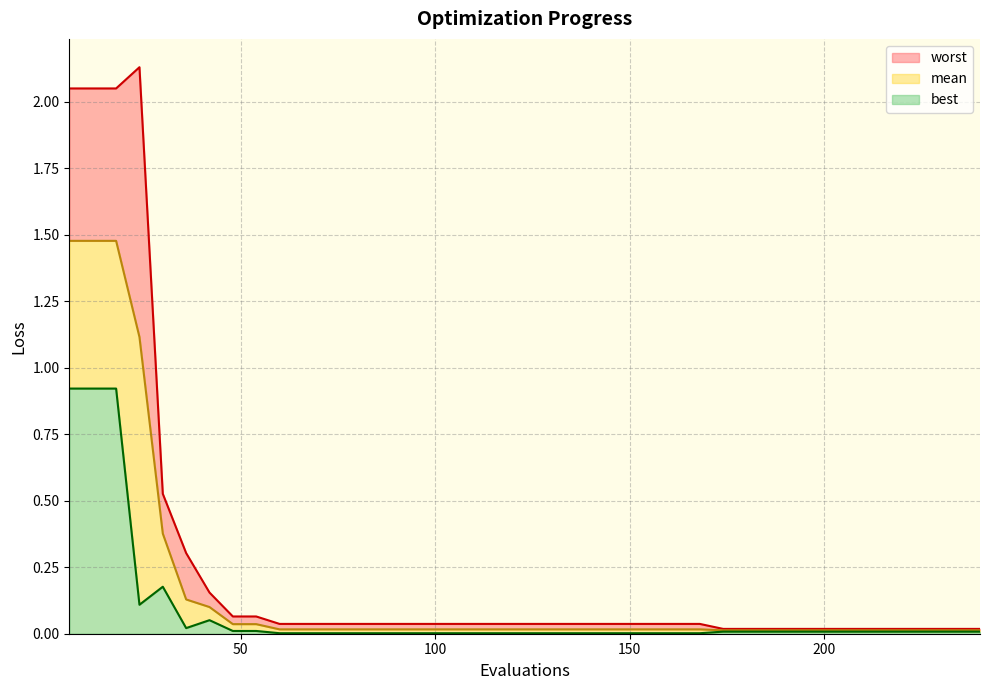

At 126, list the series in order from smallest to largest.

best, mean, worst